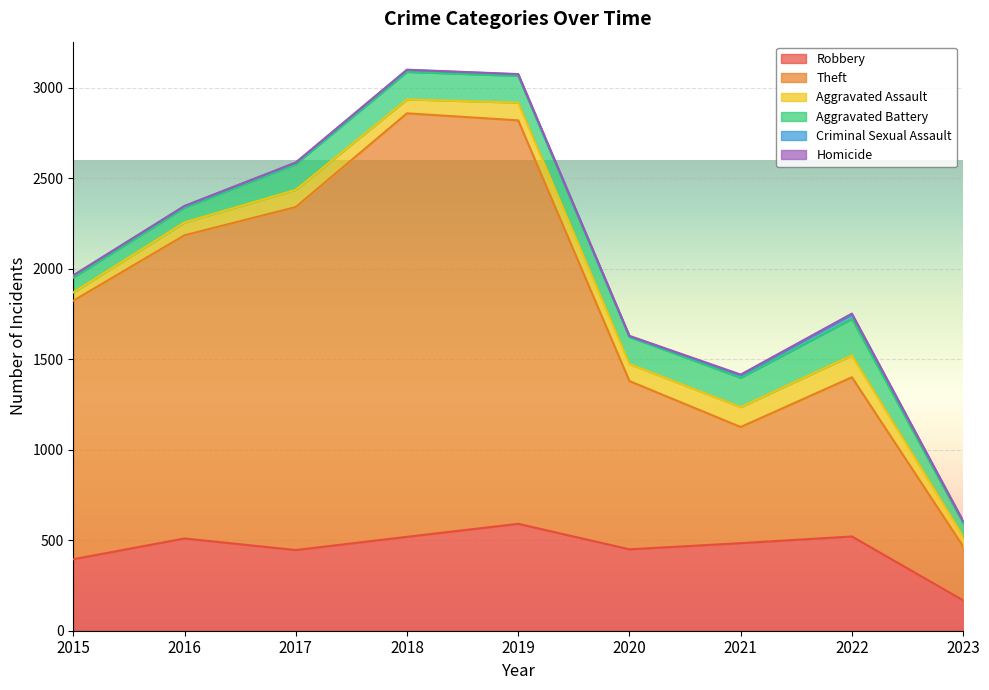

At which label is Aggravated Assault closest to 83?

2018